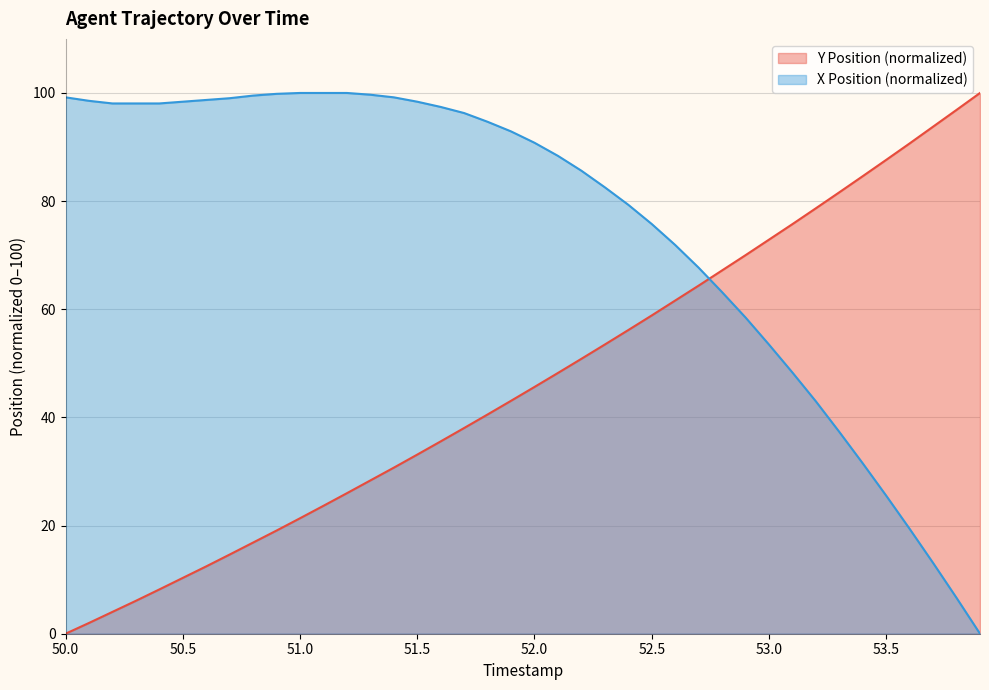

Which series changed the most between 51.5 and 51.8?

Y Position